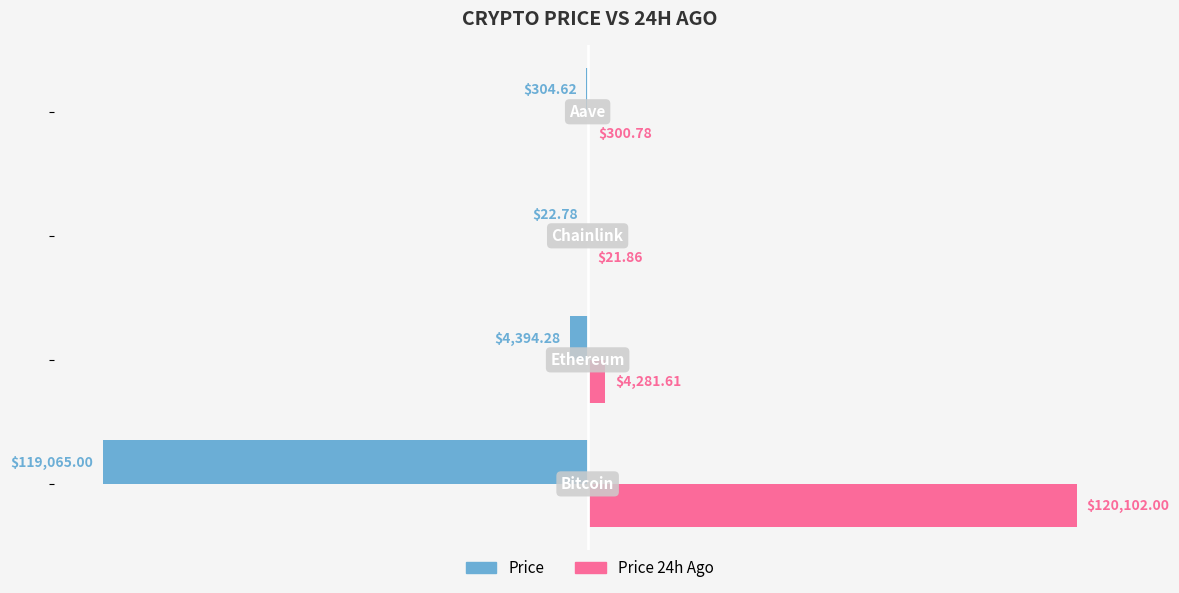

What is the sum of all Price values?

-123786.7